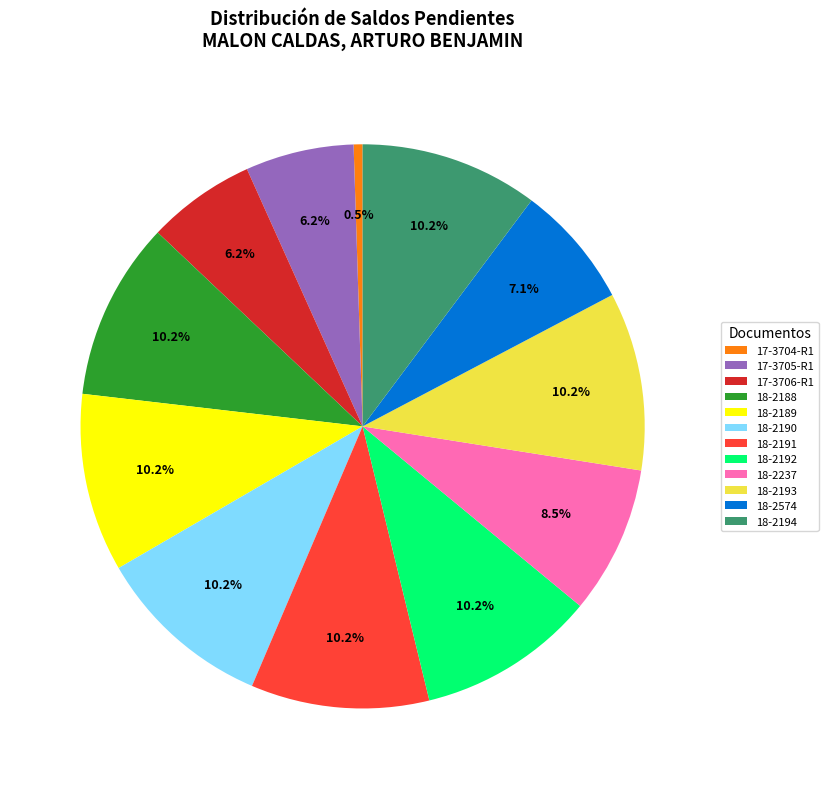

How many slices are in this pie chart?

12